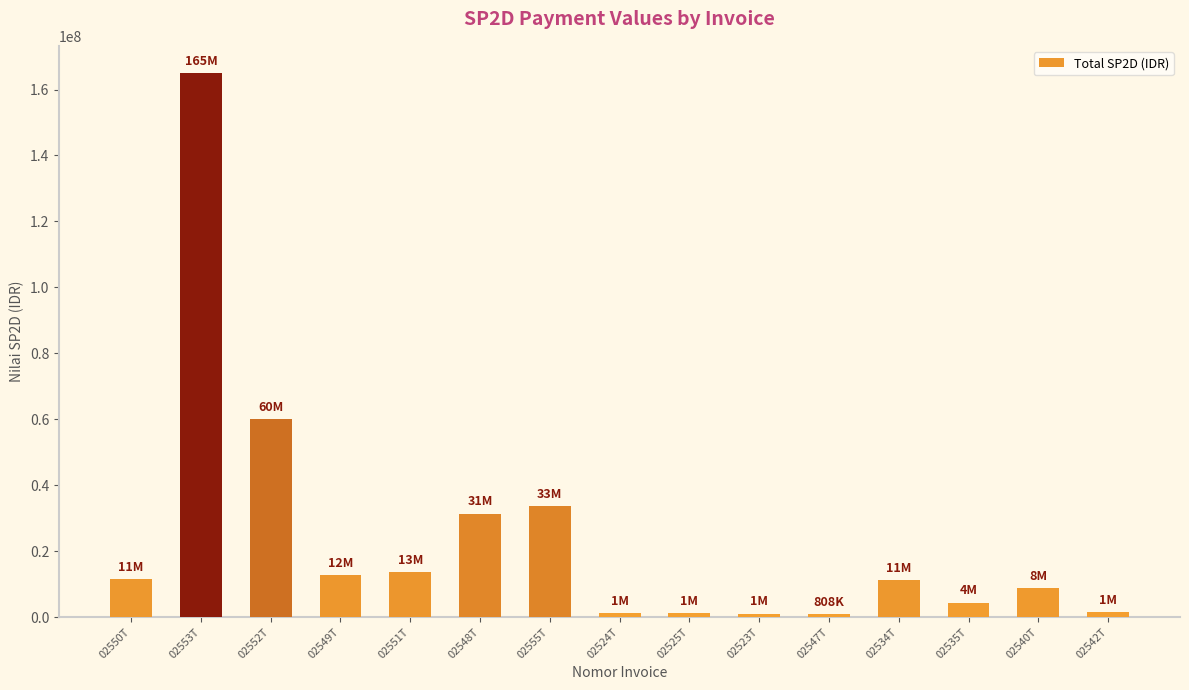

Is it true that the value at 02552T is 105924523?

False